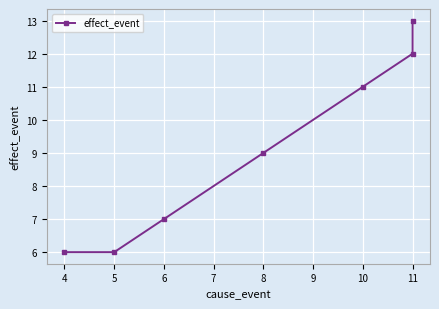

Reading left to right, extract all data points from this chart.

6	6	7	9	11	12	13